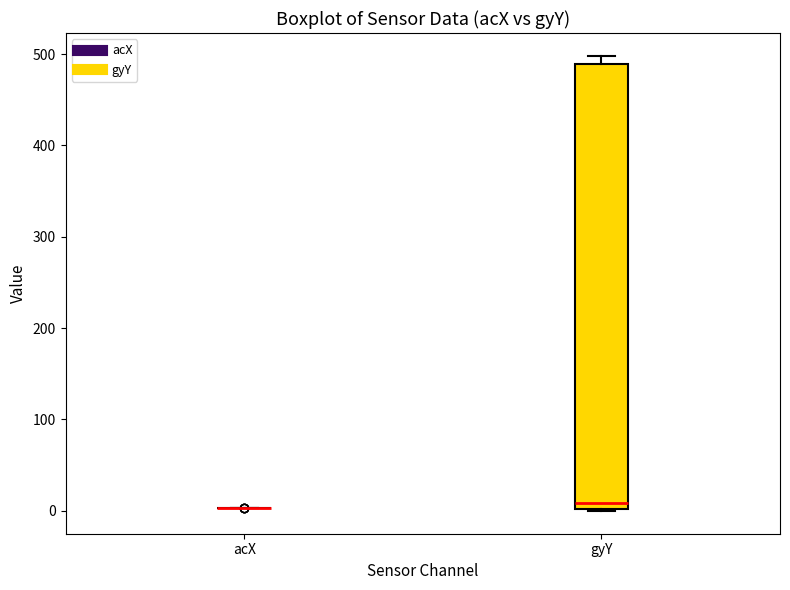

Comparing the boxes themselves (not the whiskers), which one is the tallest?

gyY